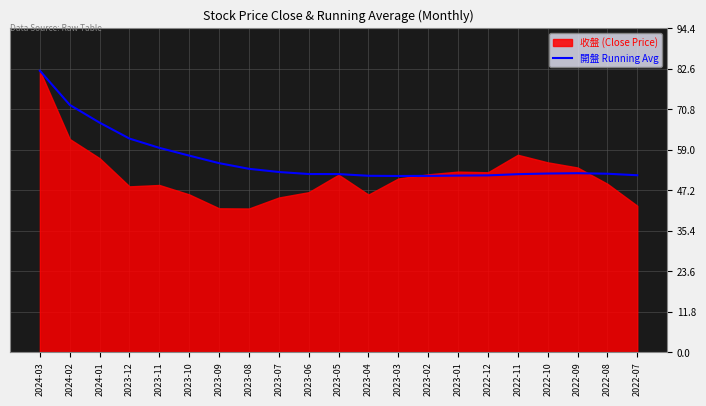

Where is 開盤 Running Avg nearest to the value 66?

2024-01